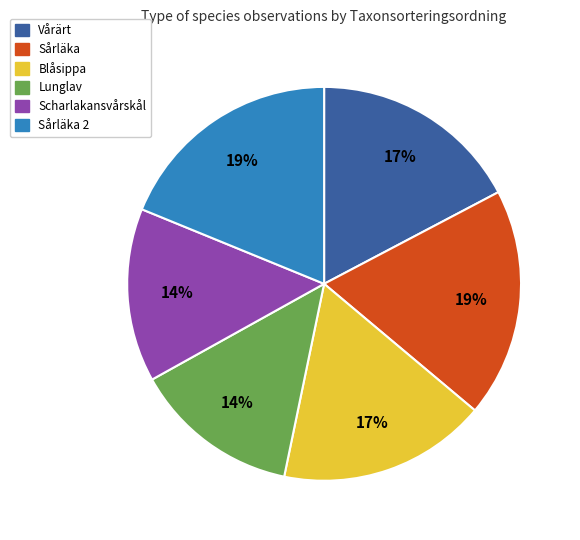

Is there any slice that represents more than half of the pie?

No